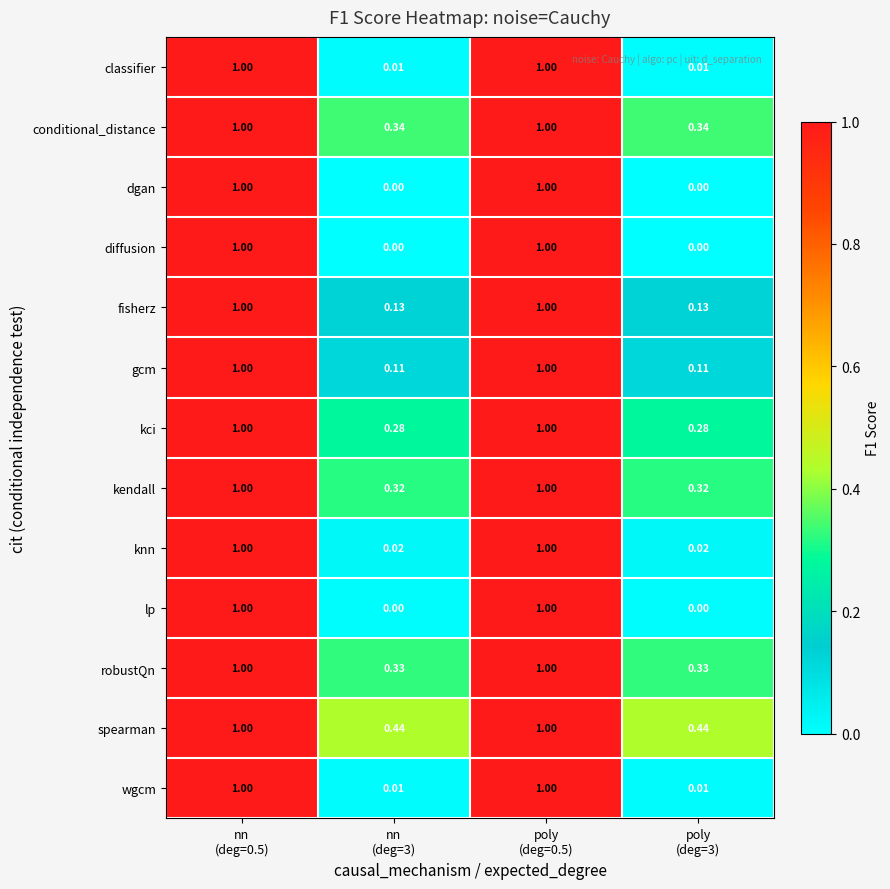

Which series has the largest total across all categories?

spearman